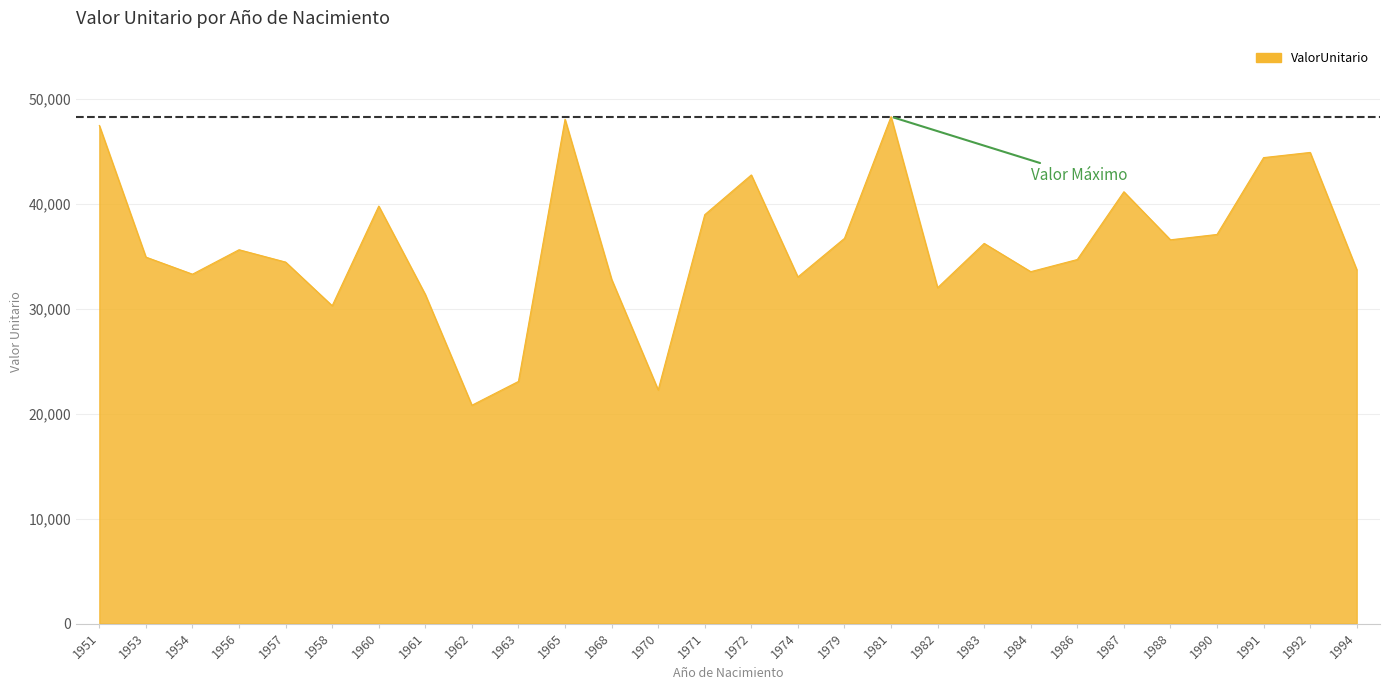

The value at 1954 is 54479.1. True or false?

False